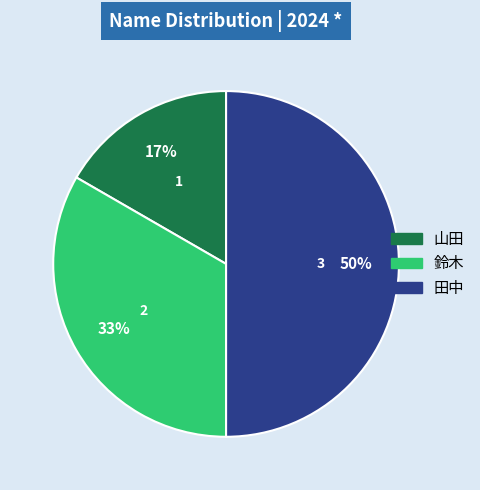

True or false: 田中 accounts for 50% of the total.

True